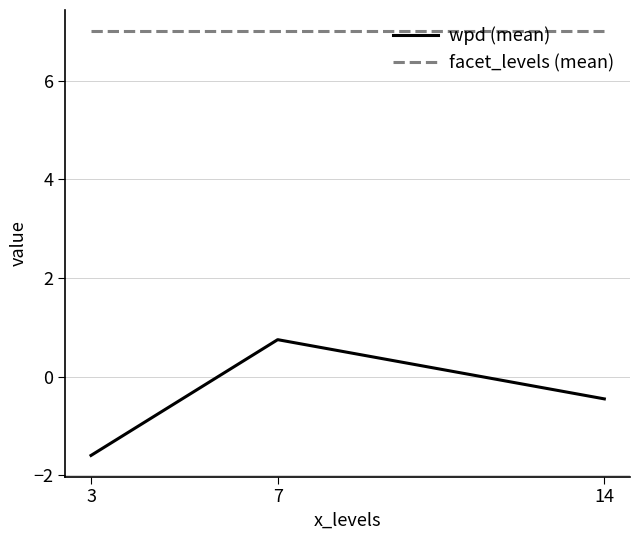

What is the total value across all series at 14?

6.5